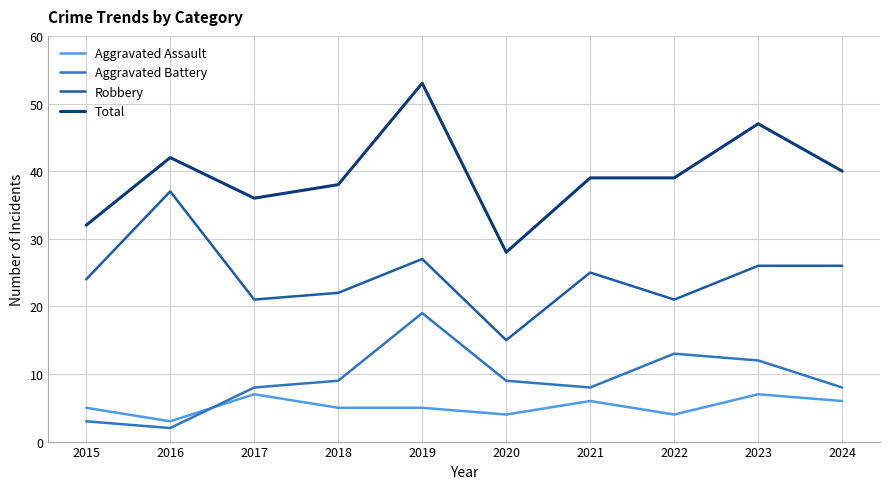

True or false: Total and Aggravated Assault intersect in this chart.

False